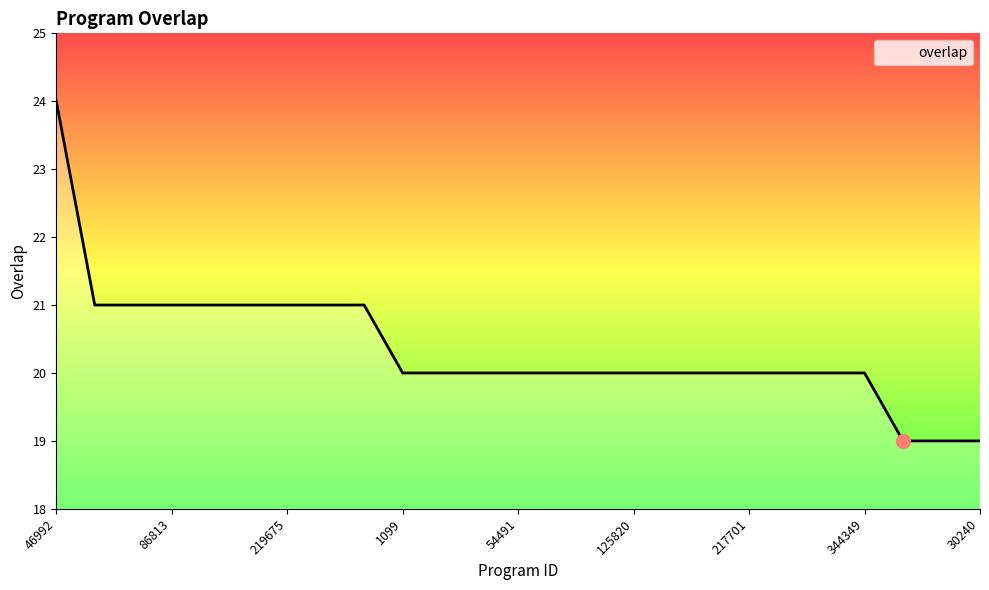

What is the difference between the maximum and minimum values?

5